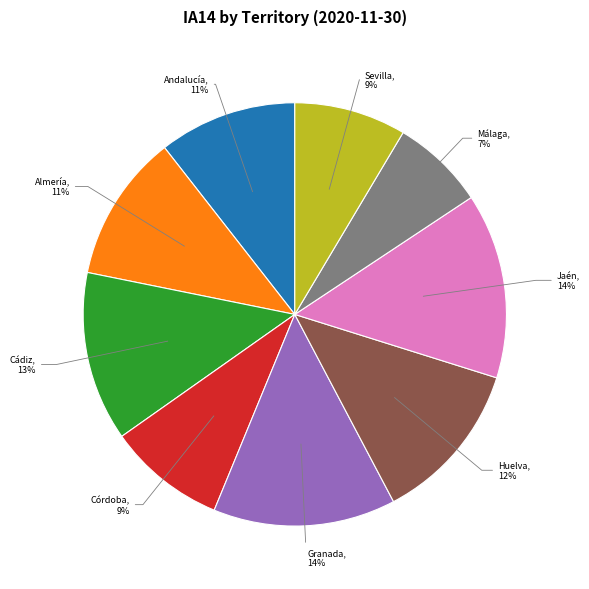

True or false: Jaén accounts for 14% of the total.

True